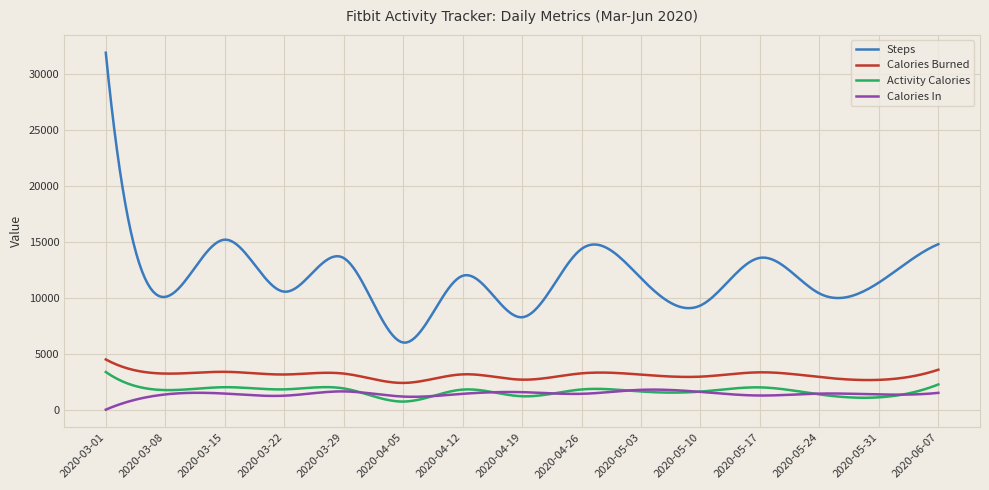

True or false: Steps and Activity Calories cross at least once.

False